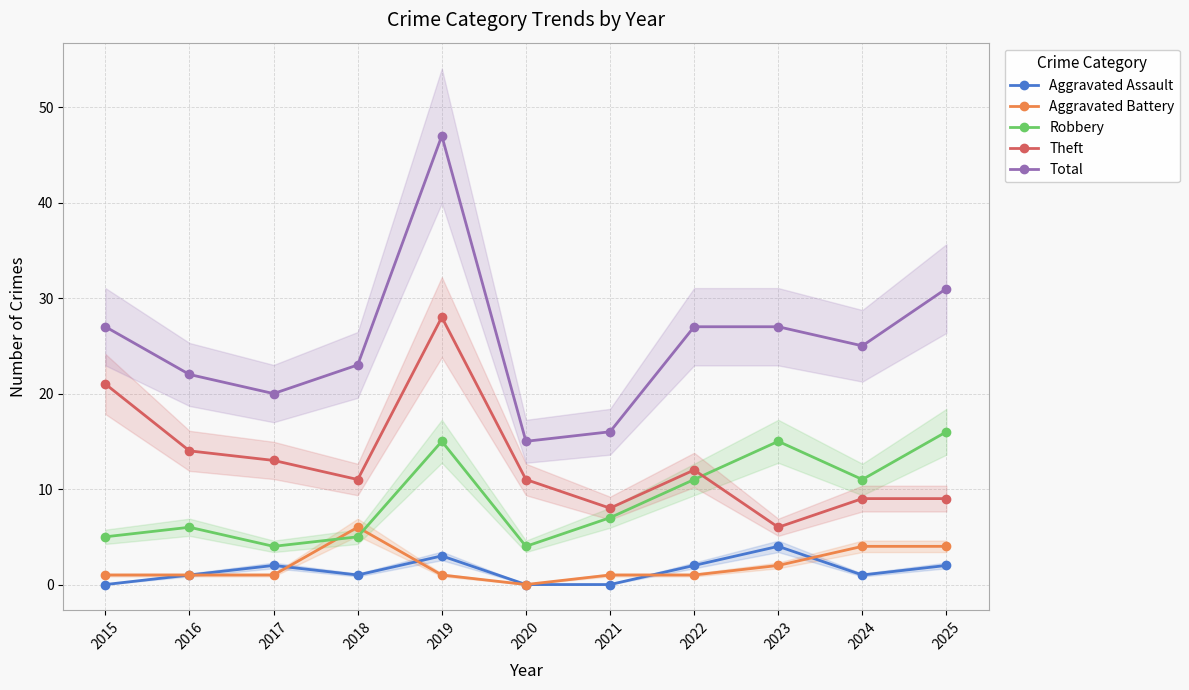

What is the sum of all Robbery values?

99